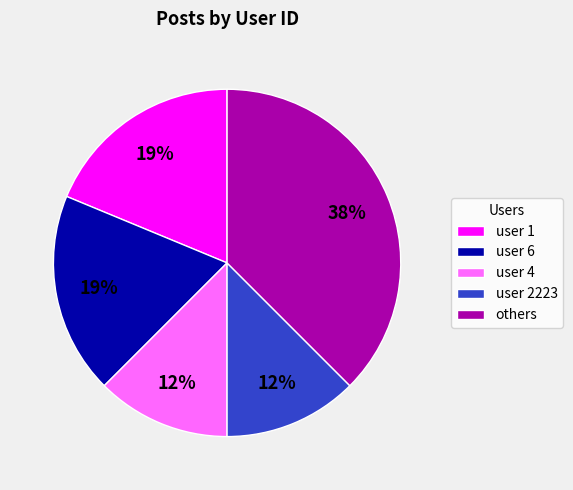

Is user 1 the majority of the pie?

No